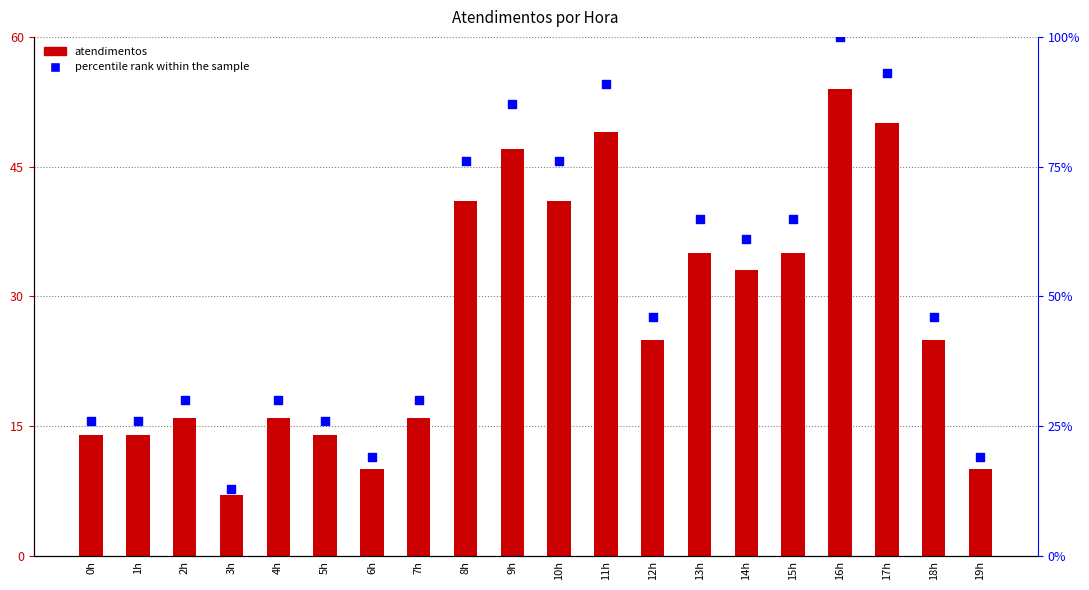

What are all the series names shown in the legend?

atendimentos, percentile rank within the sample